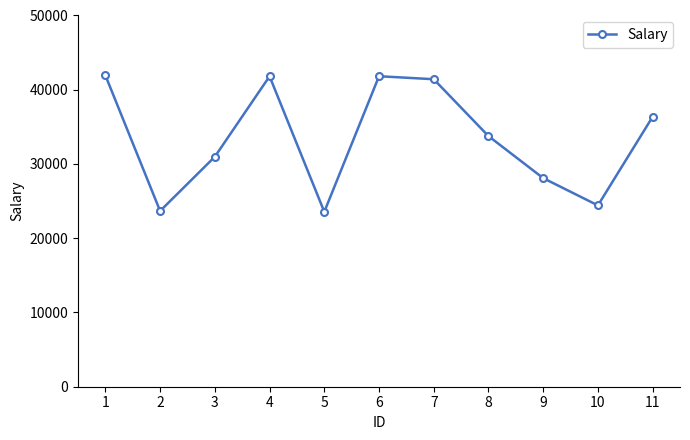

Where is the data nearest to the value 32747?

8